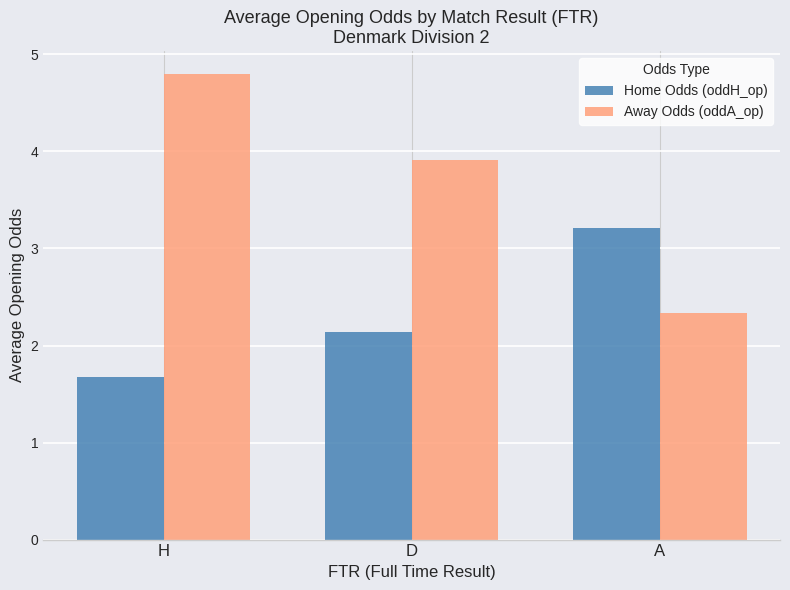

What is the difference between the maximum and minimum values in the Home Odds (oddH_op) series?

1.5